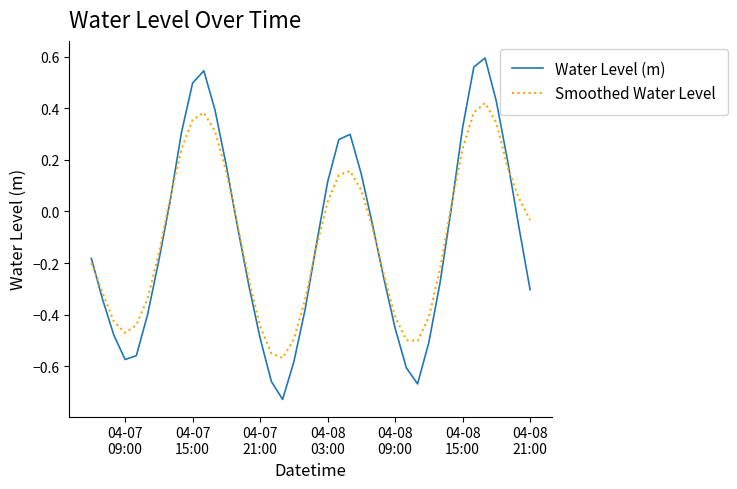

List the series in order of their peak value, highest first.

Water Level (m), Smoothed Water Level